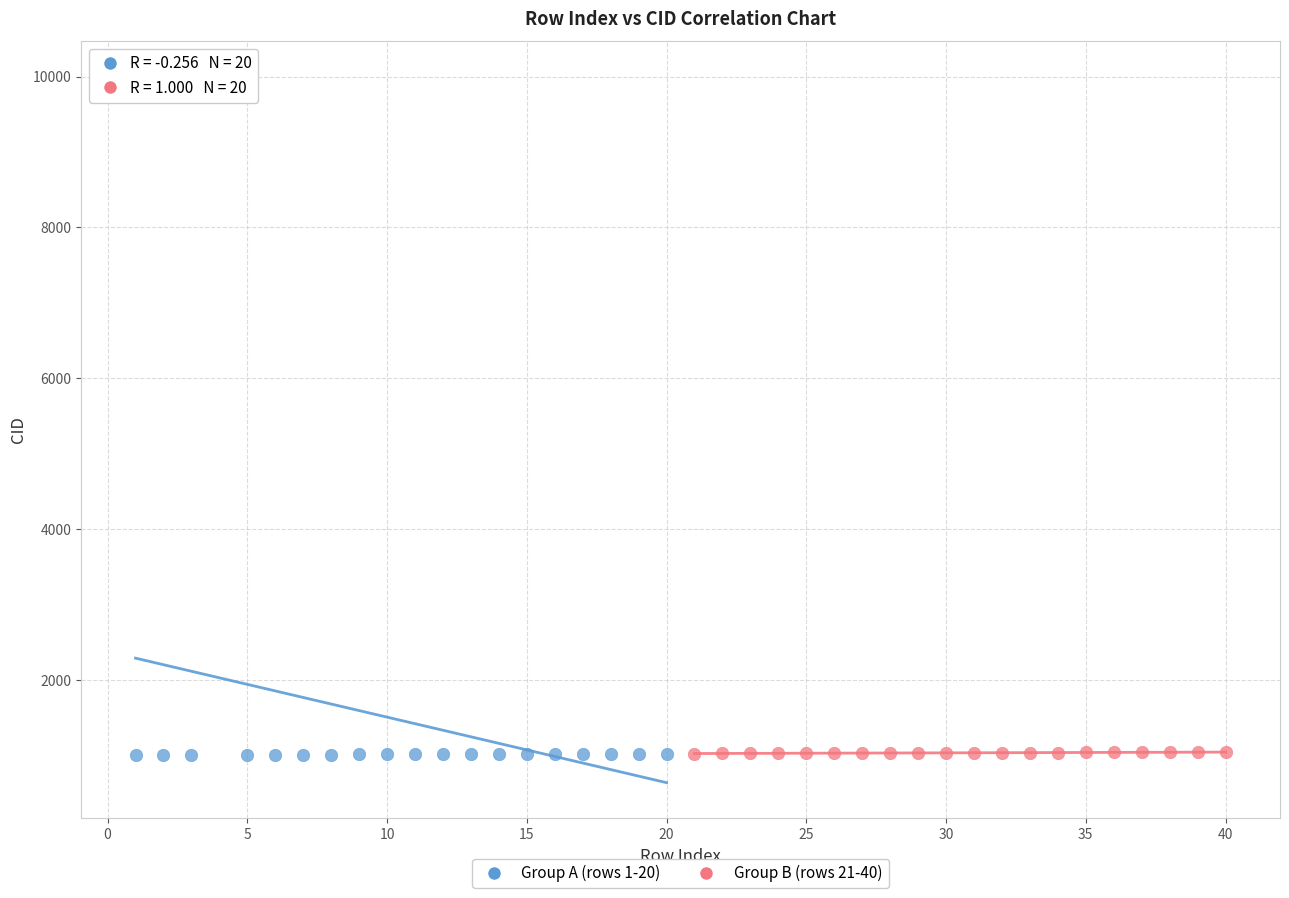

Which series reaches the maximum Y coordinate?

Group A (rows 1-20)